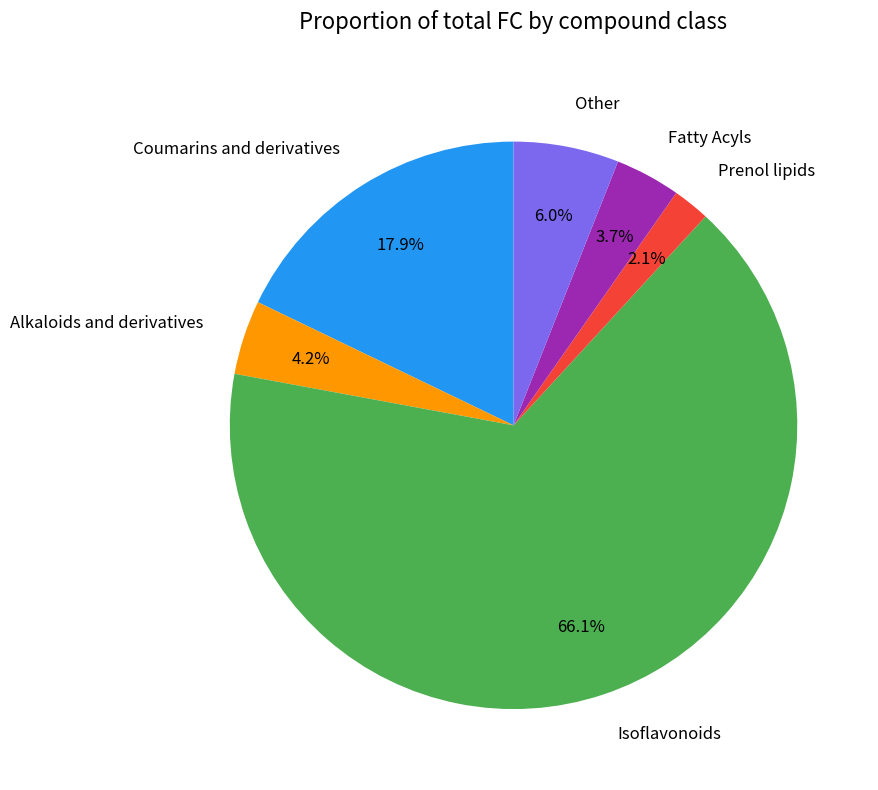

How many slices are in this pie chart?

6